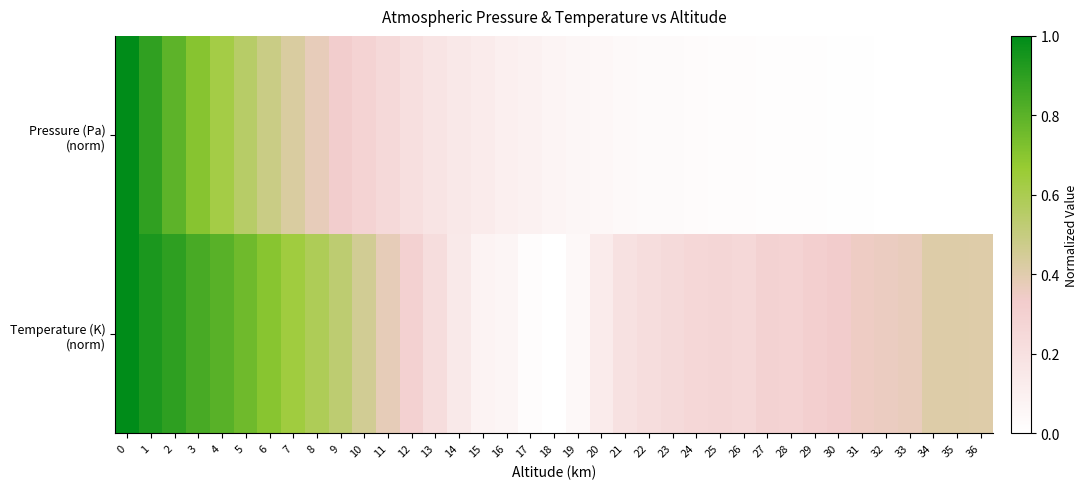

Which series has the largest range (max minus min)?

row_0